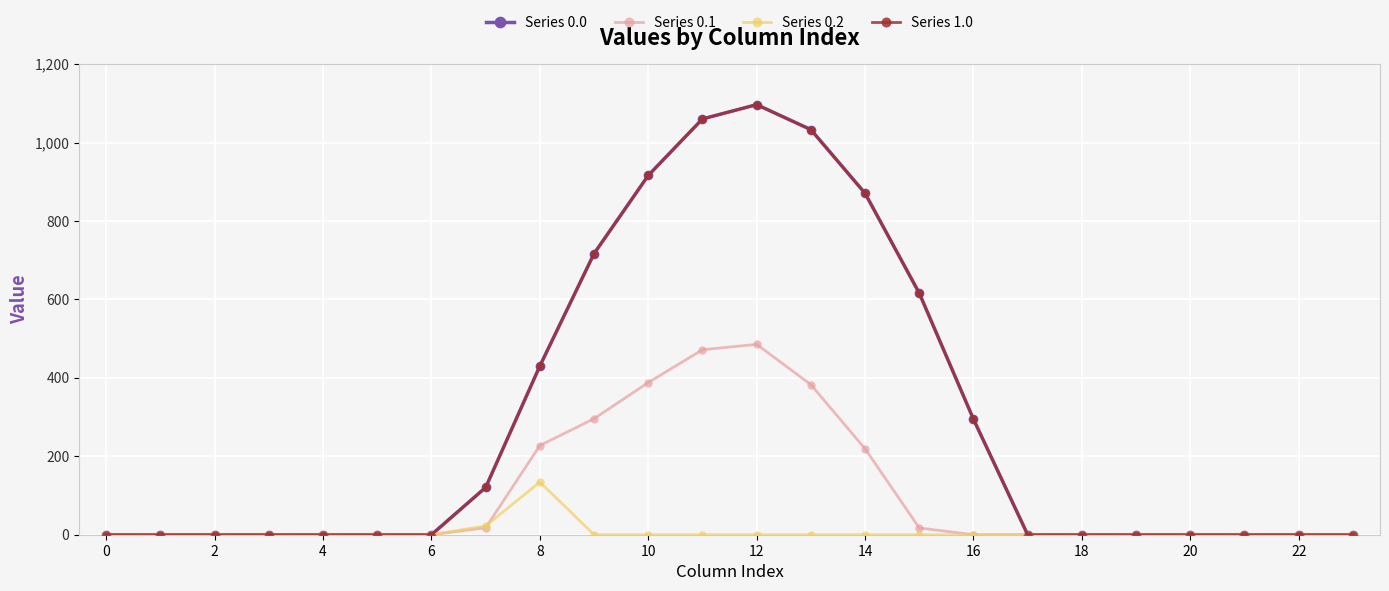

How many interior local peaks does the Series 0.1 series have?

1